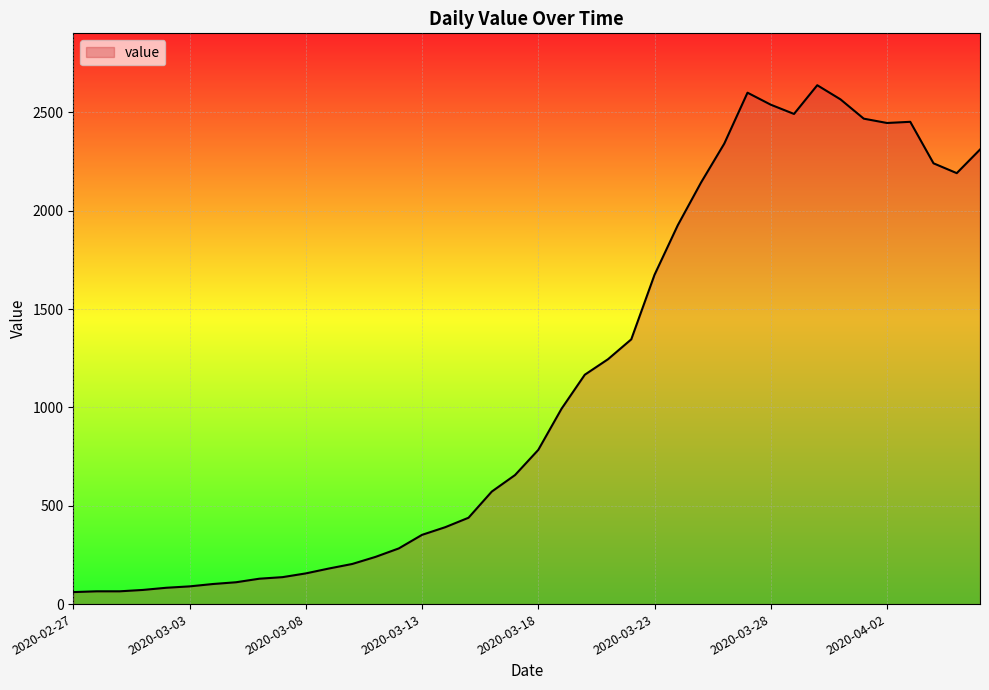

What is the difference between the maximum and minimum values?

2577